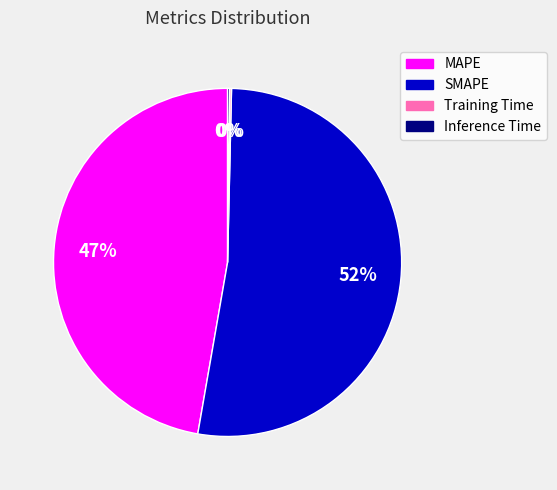

What is the majority slice?

SMAPE